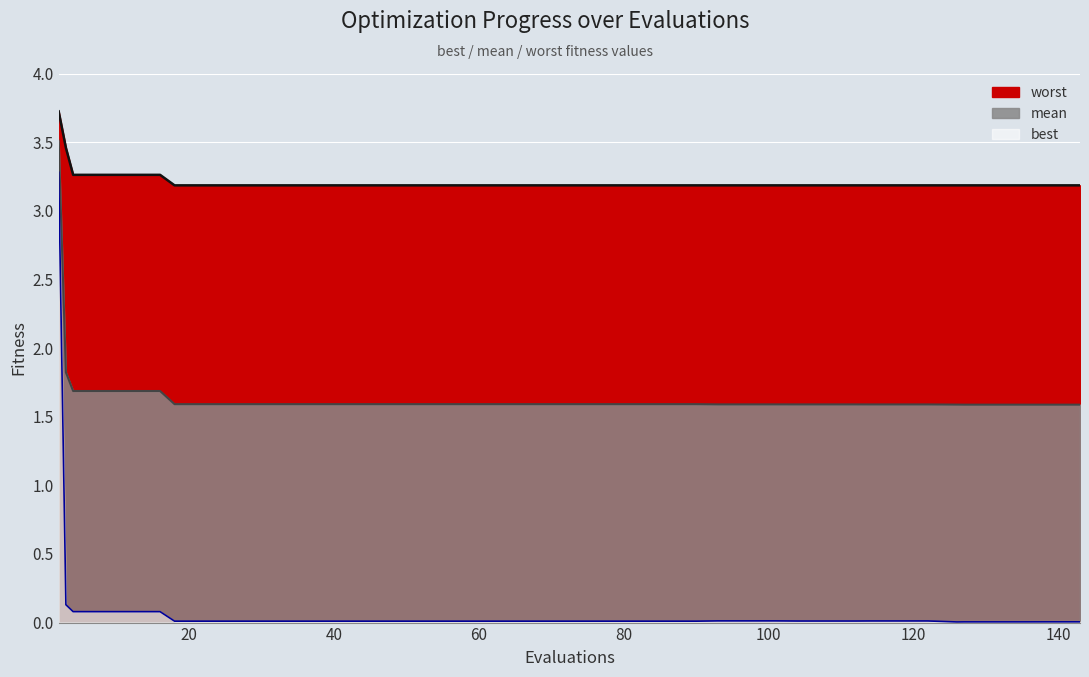

Which category has the highest value across all series?

2